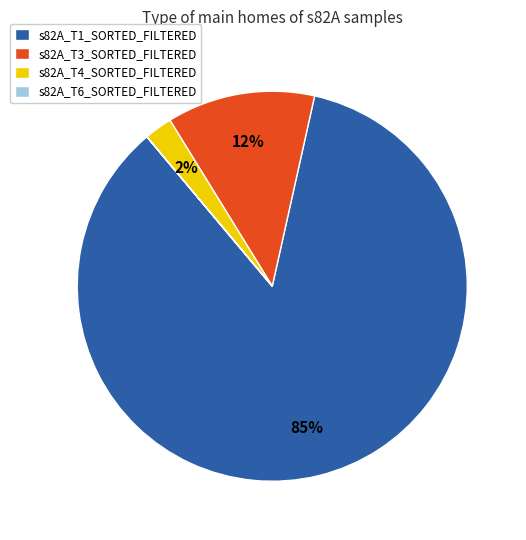

Does s82A_T1_SORTED_FILTERED represent more than half of the total?

Yes